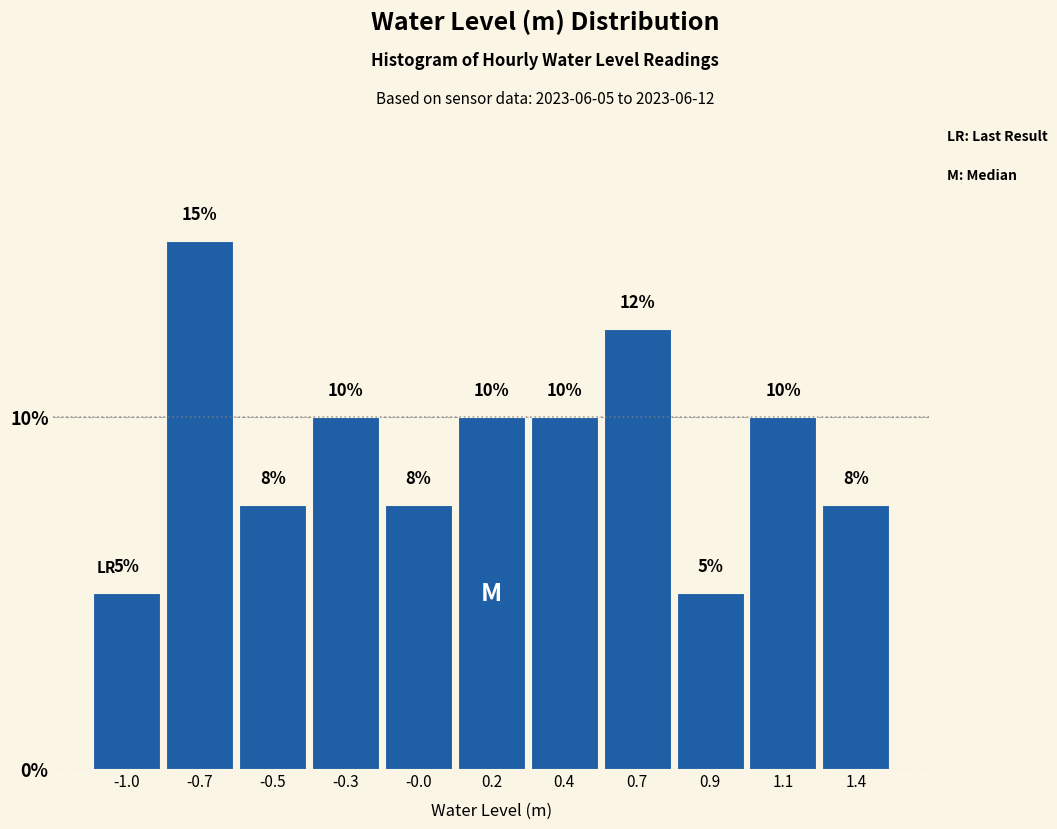

What is the ratio of the value at 0.9 to the value at -1.0?

1.0